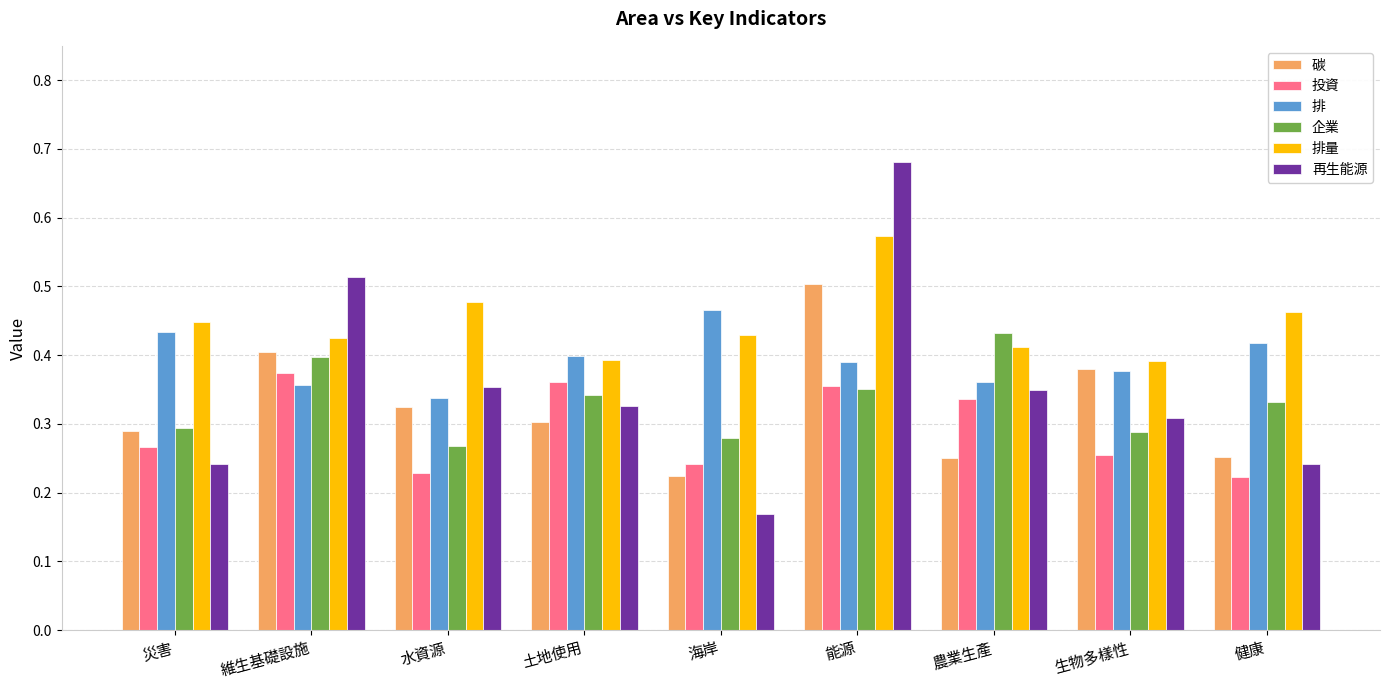

Which series has the widest spread of values?

再生能源